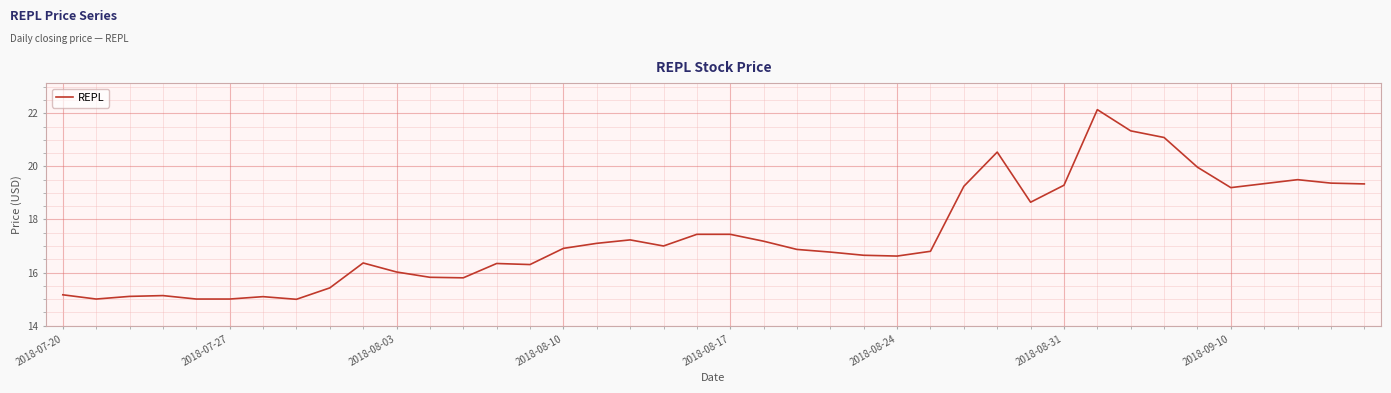

What is the greatest value displayed?

22.1